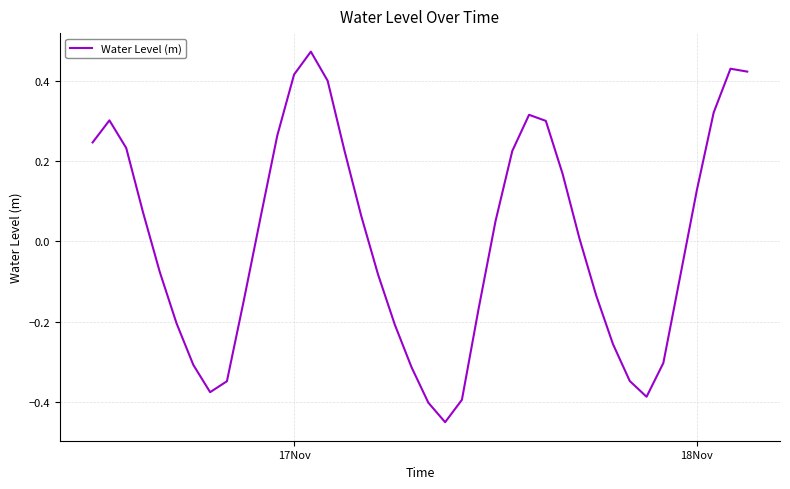

What is the difference between the maximum and minimum values?

0.9